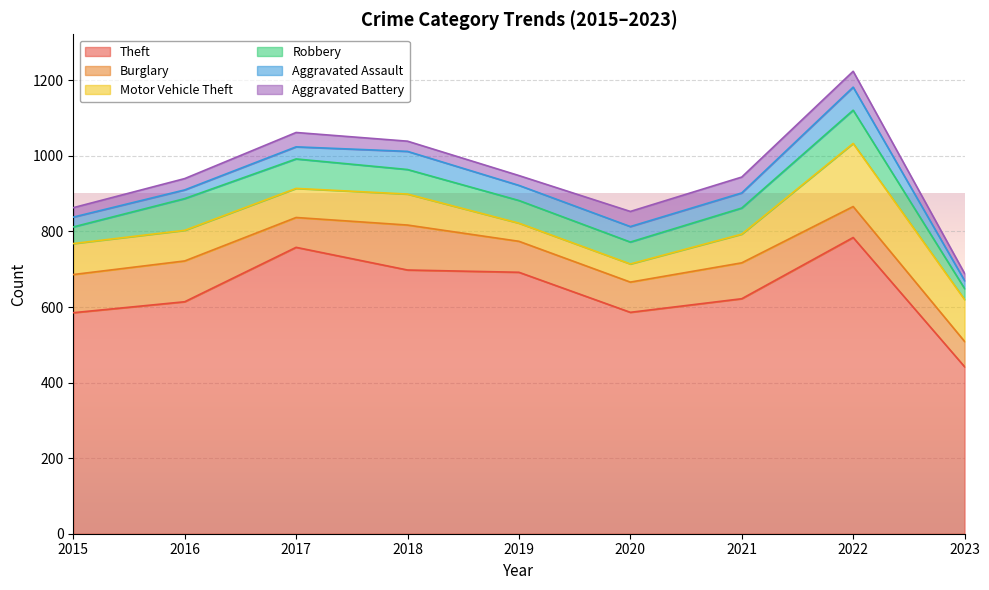

What is the difference between the second highest and minimum values in the Aggravated Battery series?

23